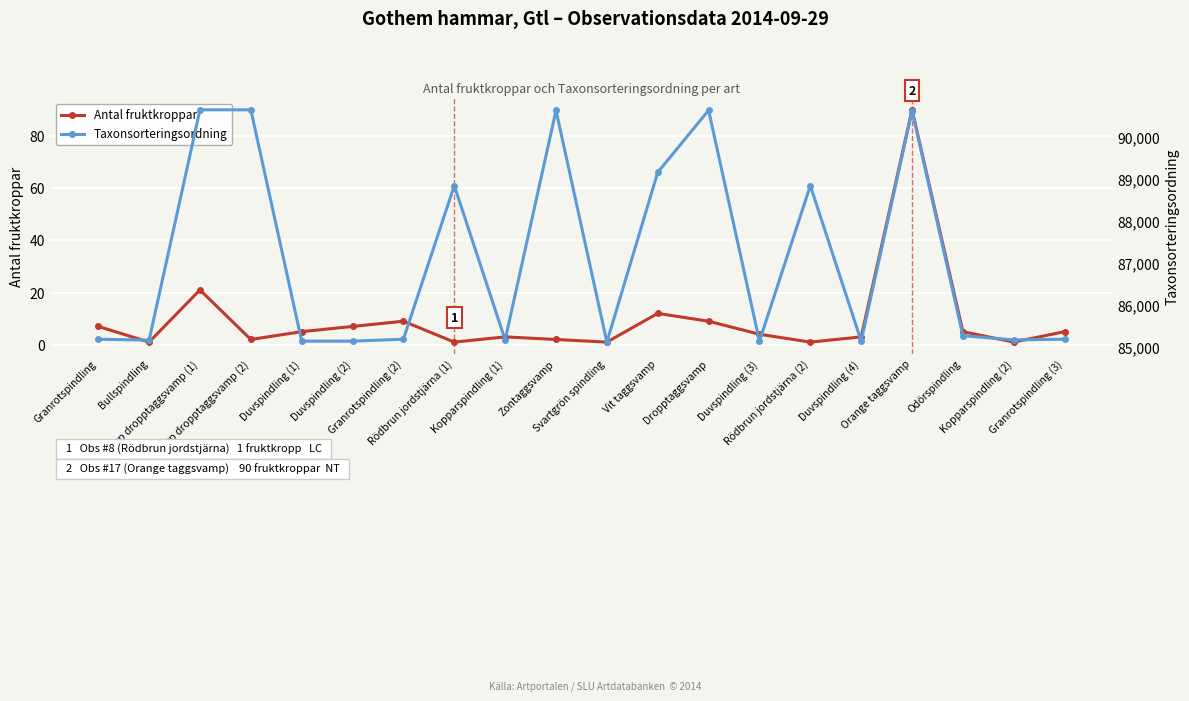

Reading right to left, extract all data points from this chart.

Antal fruktkroppar: 5	1	5	90	3	1	4	9	12	1	2	3	1	9	7	5	2	21	1	7
Taxonsorteringsordning: 85194	85177	85278	90645	85148	88857	85148	90653	89175	85125	90649	85177	88857	85194	85148	85148	90665	90665	85172	85194